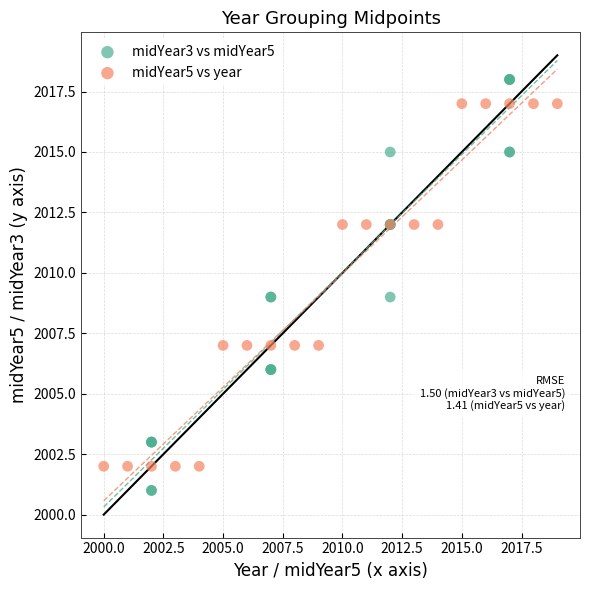

Which series has the widest spread of Y values?

midYear3 vs midYear5